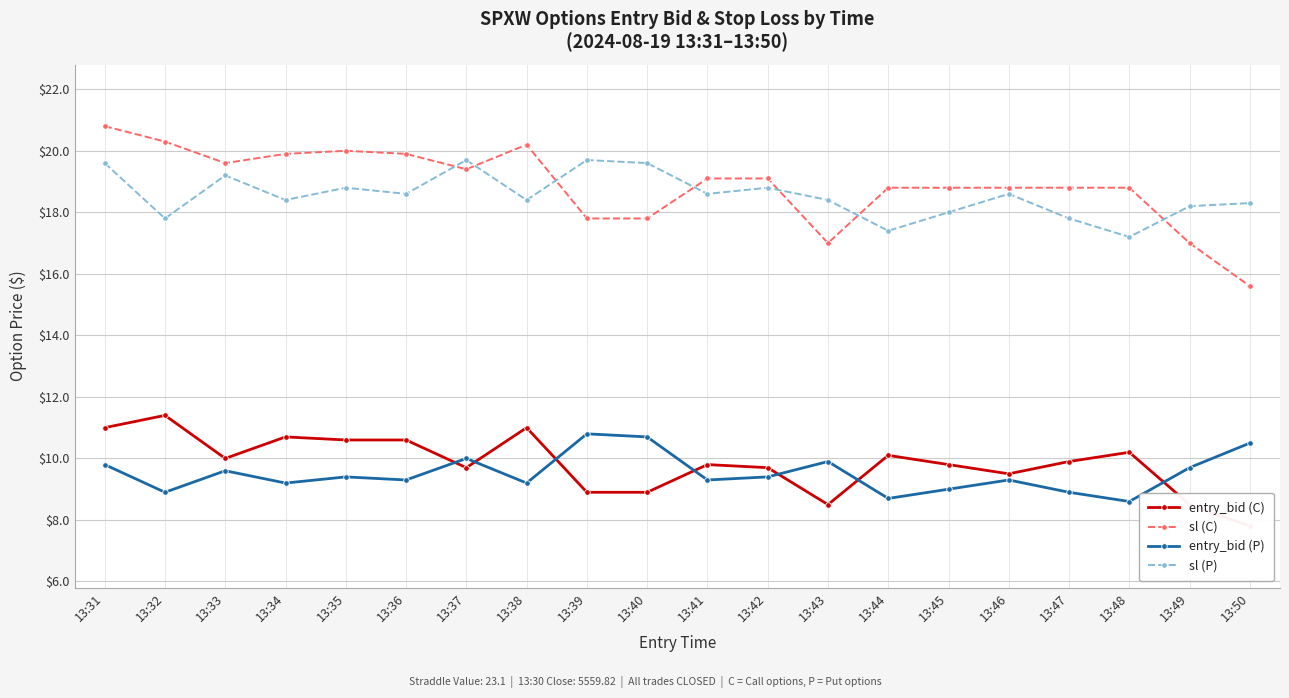

Which category has the highest value in the sl (C) series?

13:31